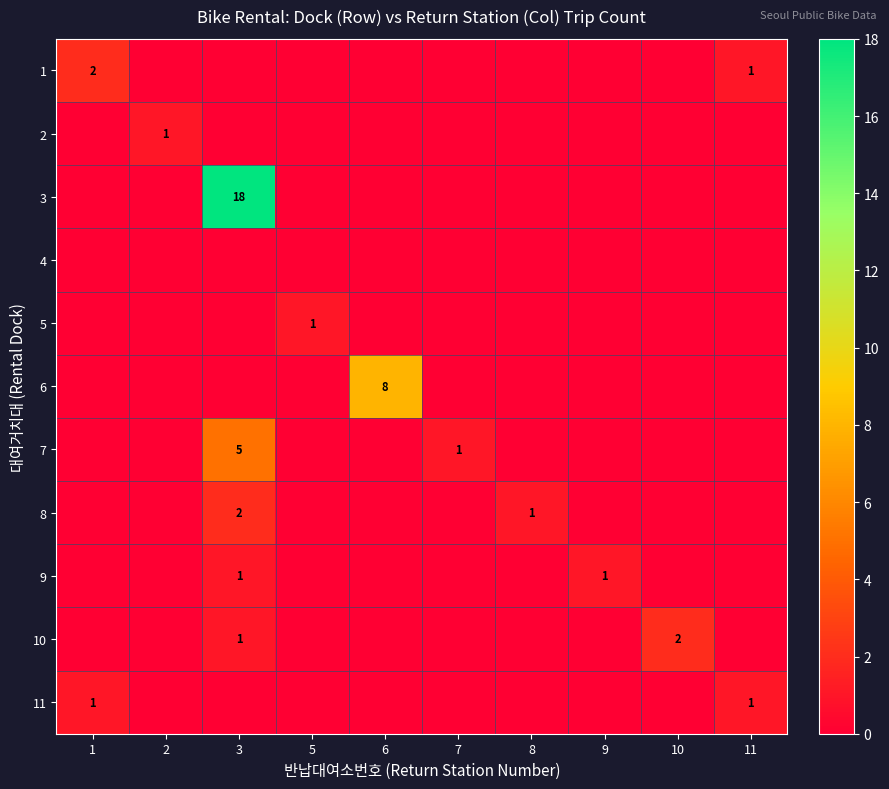

The 10 series shows 2 at 10. True or false?

True